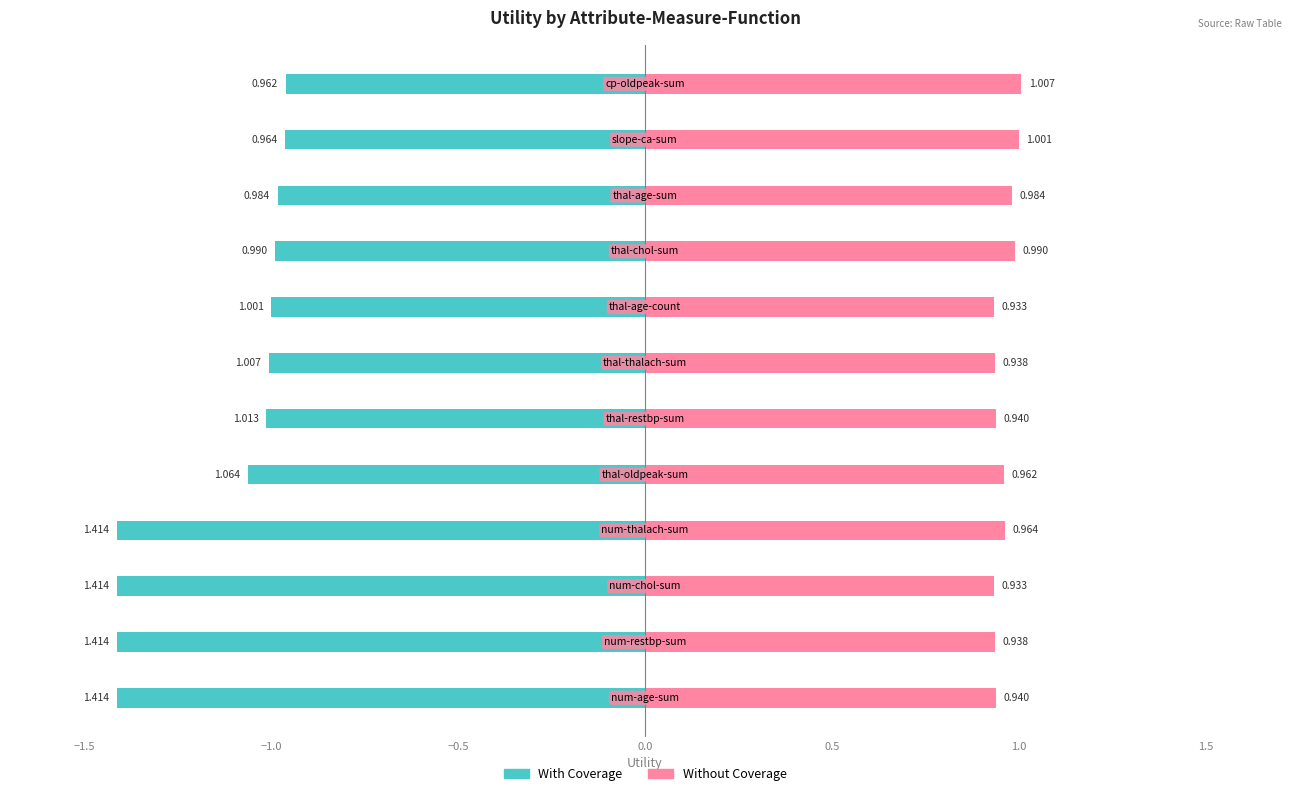

What is the value of the With Coverage bar at the 11th from the left?

-1.0